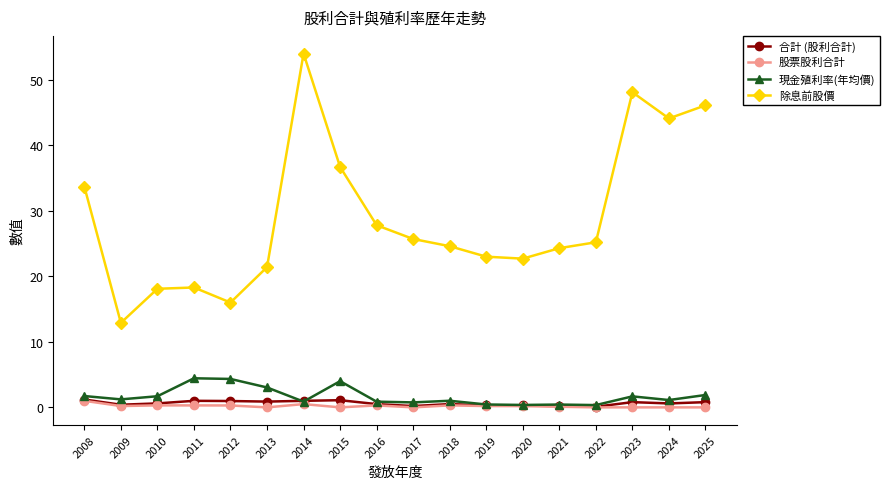

The 股票股利合計 series shows 0.2 at 2019. True or false?

True